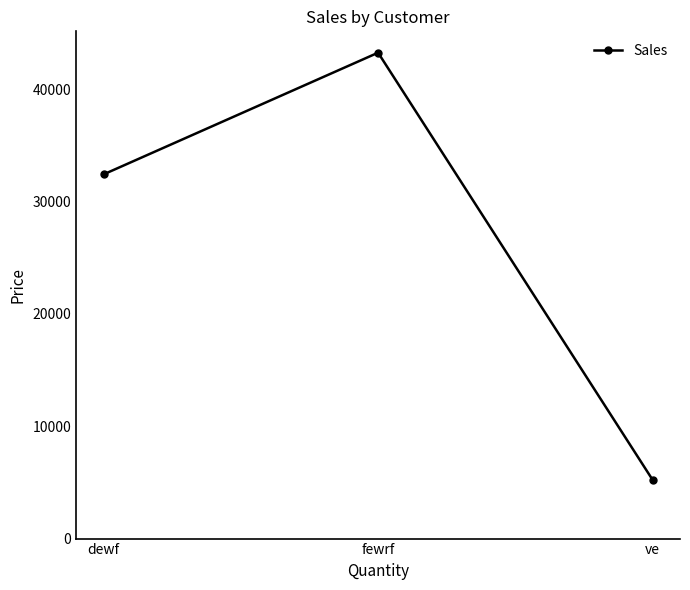

How many lines are shown in the chart?

1